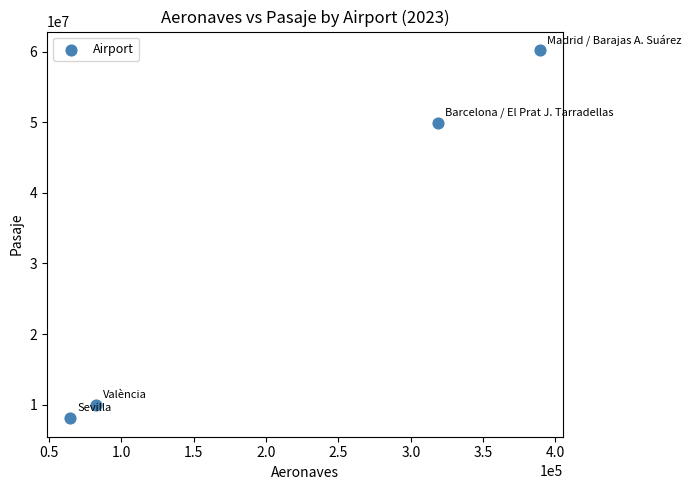

What is the average X value?

213786